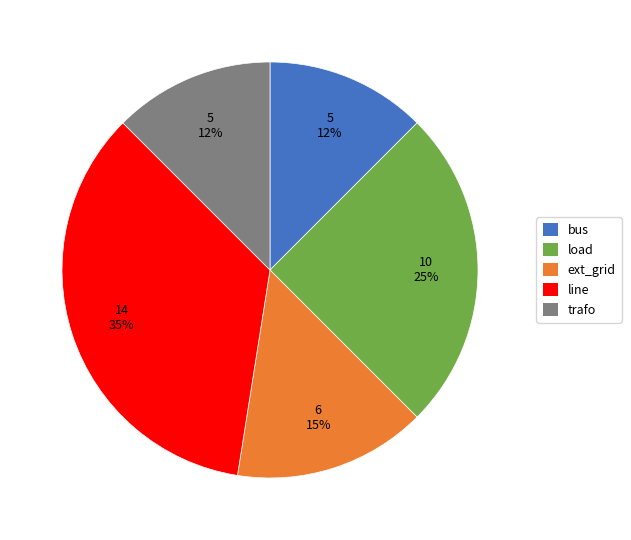

To the nearest percent, what is the average slice percentage?

20%